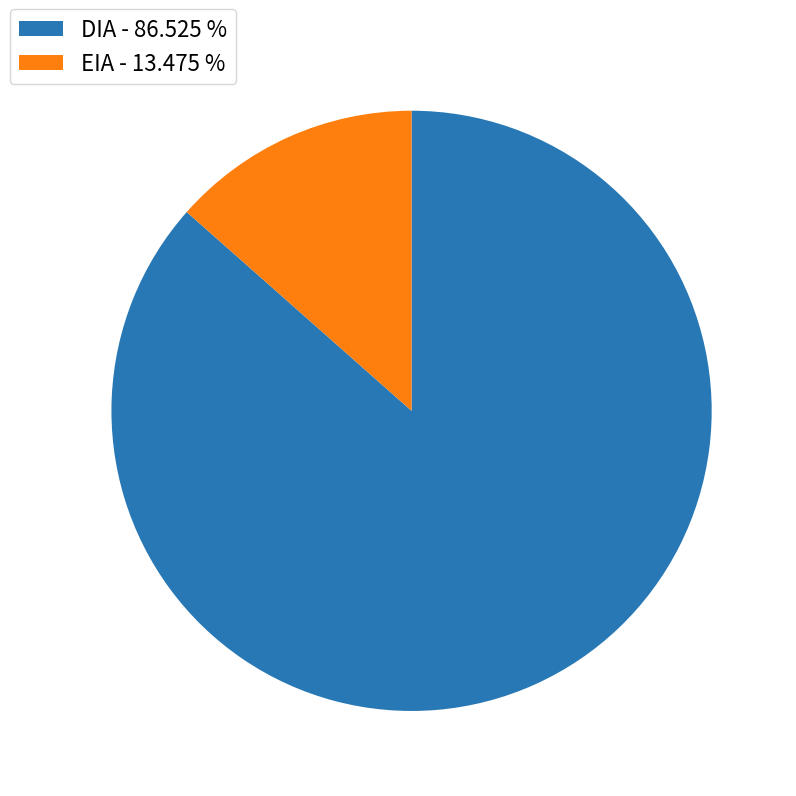

Between EIA - 13.475 % and DIA - 86.525 %, which is larger?

DIA - 86.525 %